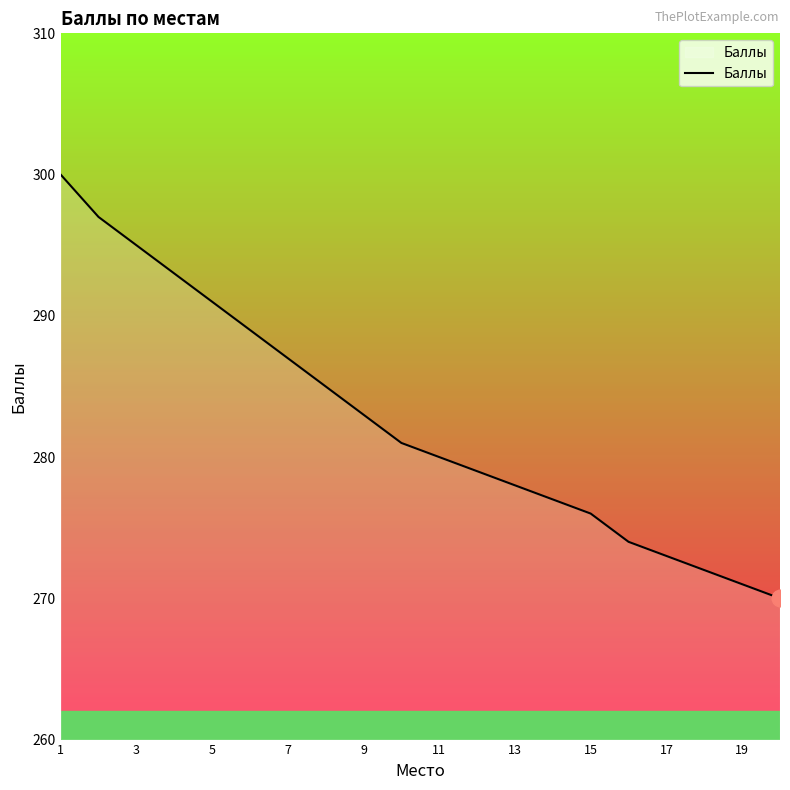

What is the difference between the maximum and minimum values?

30